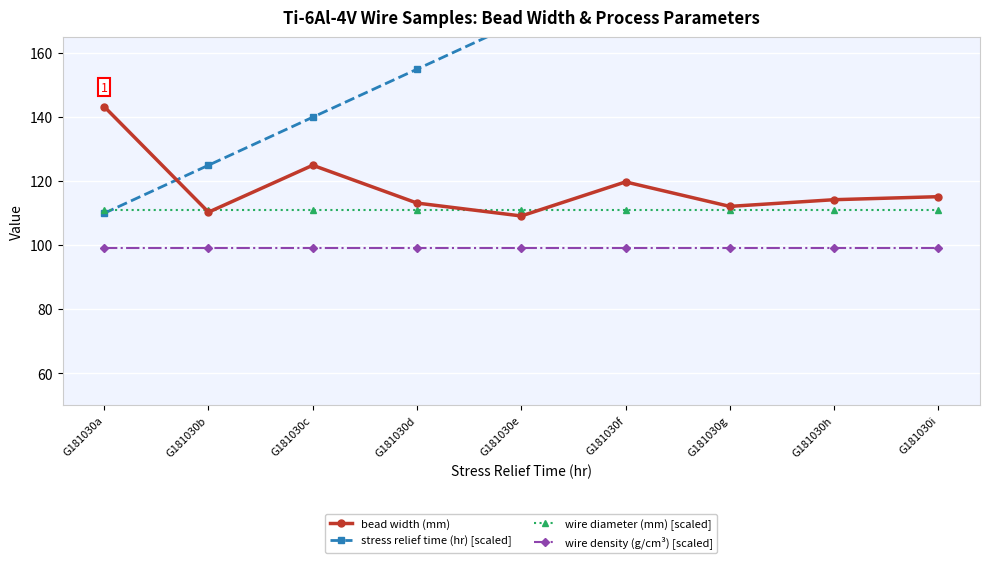

What are all the series names shown in the legend?

bead width (mm), stress relief time (hr) [scaled], wire diameter (mm) [scaled], wire density (g/cm³) [scaled]